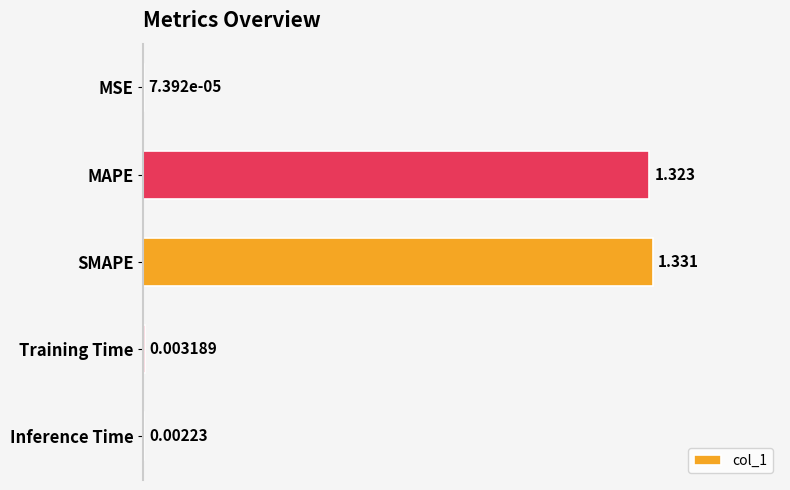

Which has a higher value, Training Time or MAPE?

MAPE